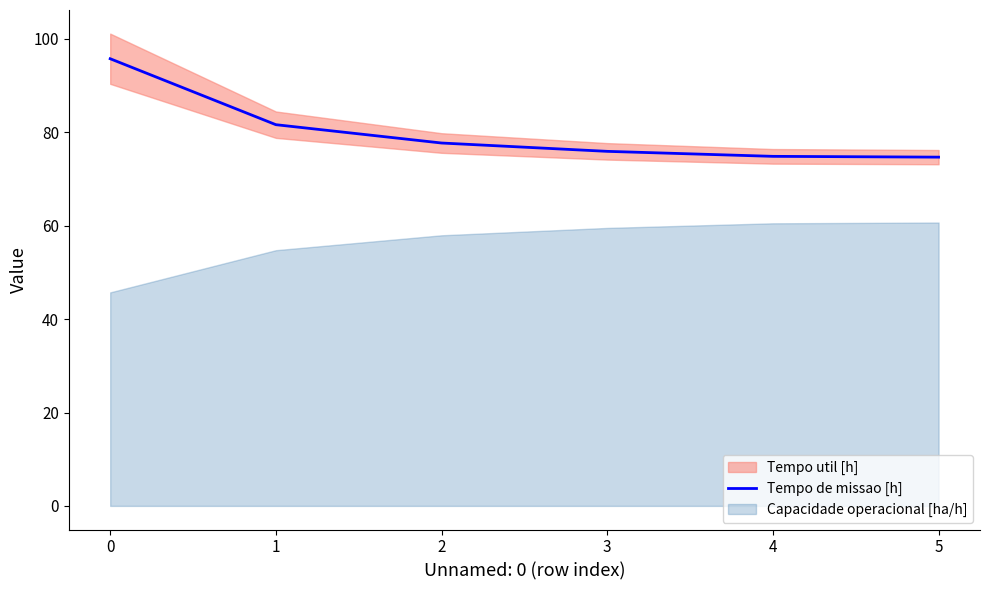

Reading right to left, what are all the values shown in this chart?

74.7	74.9	75.9	77.7	81.6	95.8